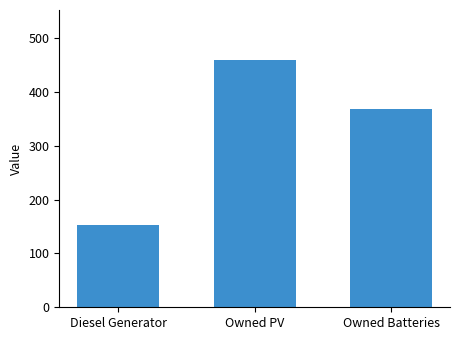

What is the value of the 3rd bar from the left?

369